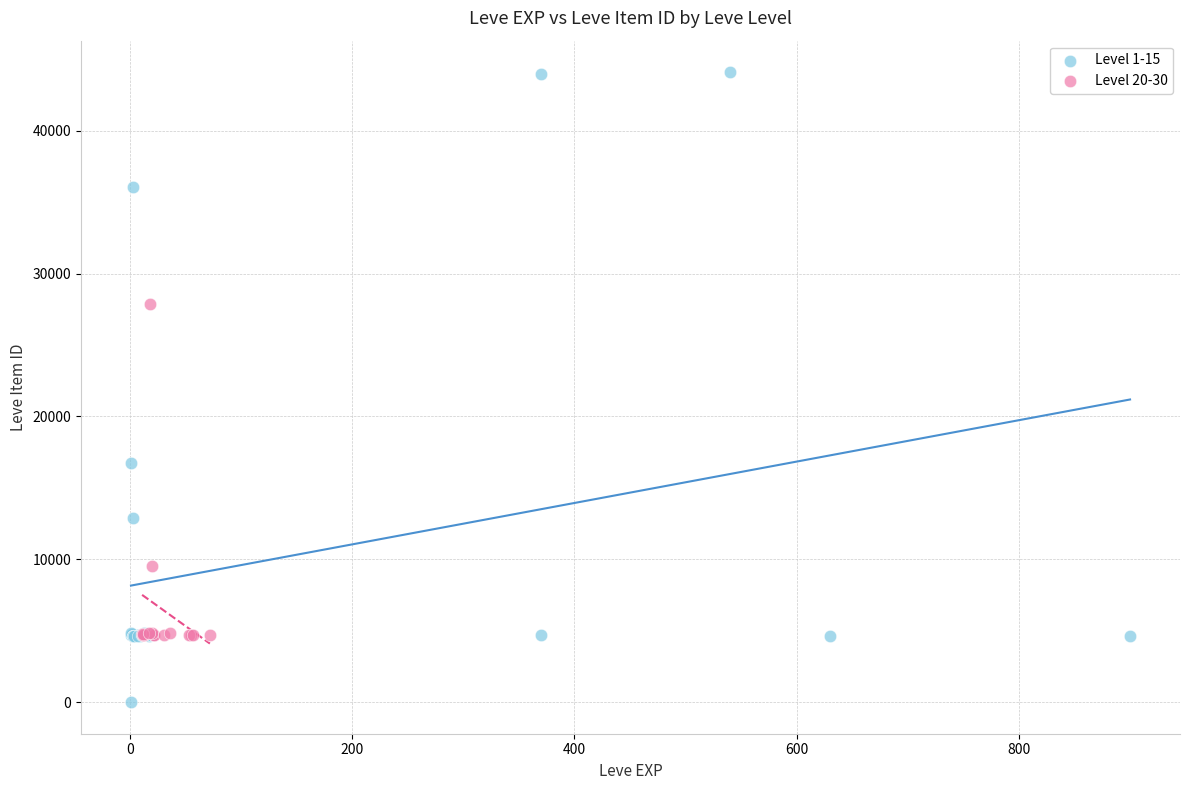

Which series has the largest Y range (max minus min)?

Level 1-15